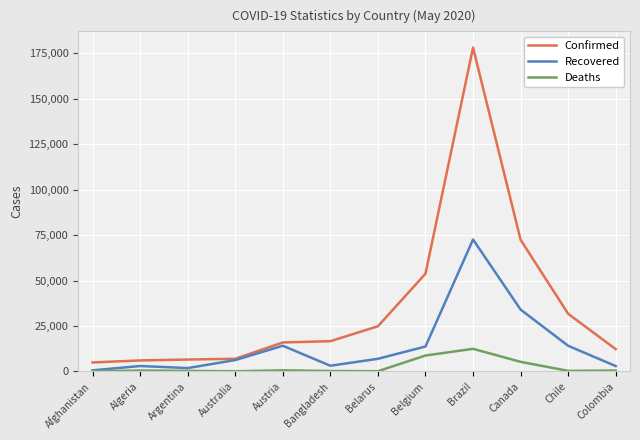

What value does the Recovered series have at Argentina?

1862